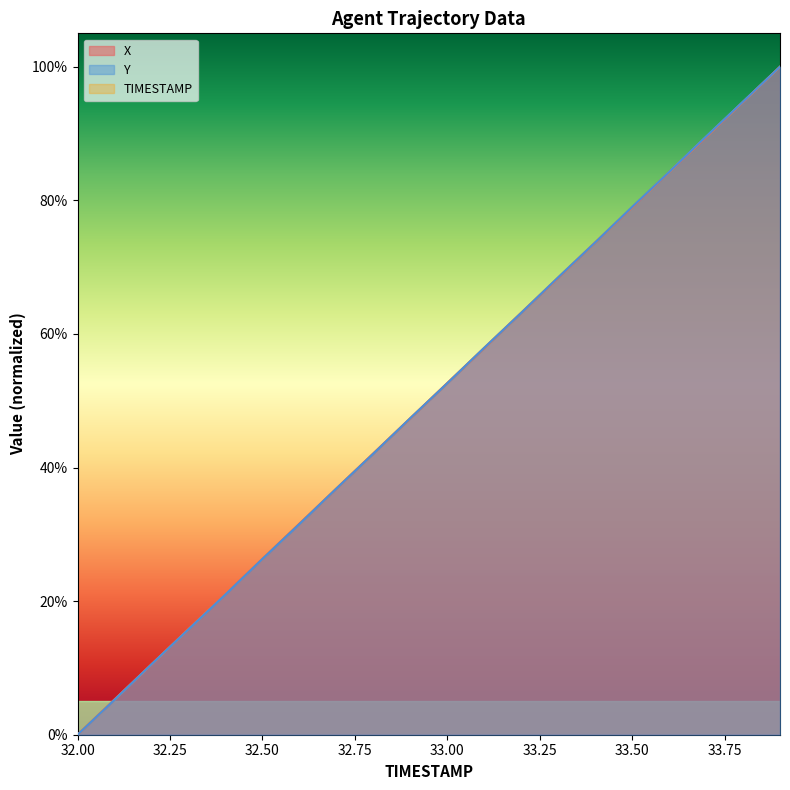

The value of Y at 32.0 is 0.3. True or false?

False